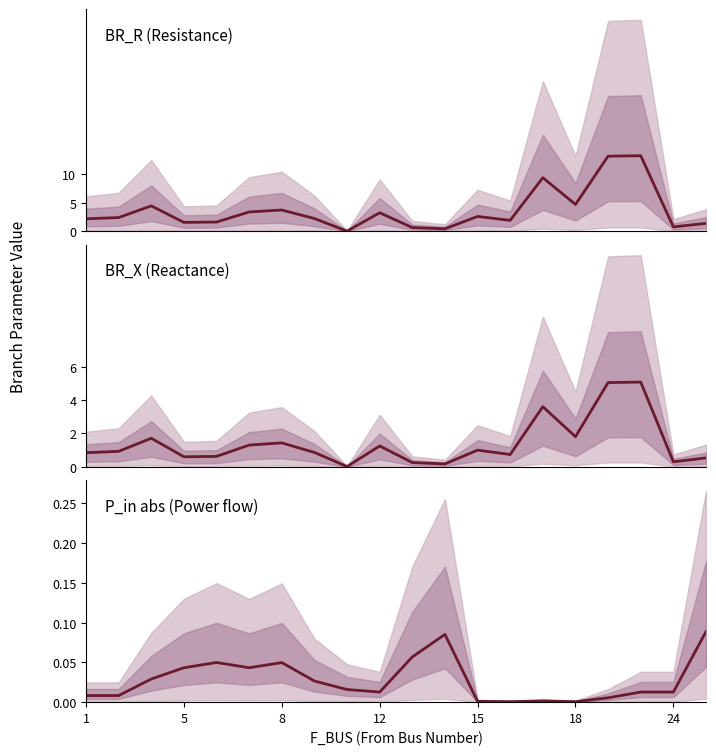

True or false: BR_X has a value of 0.8 at 19.

False